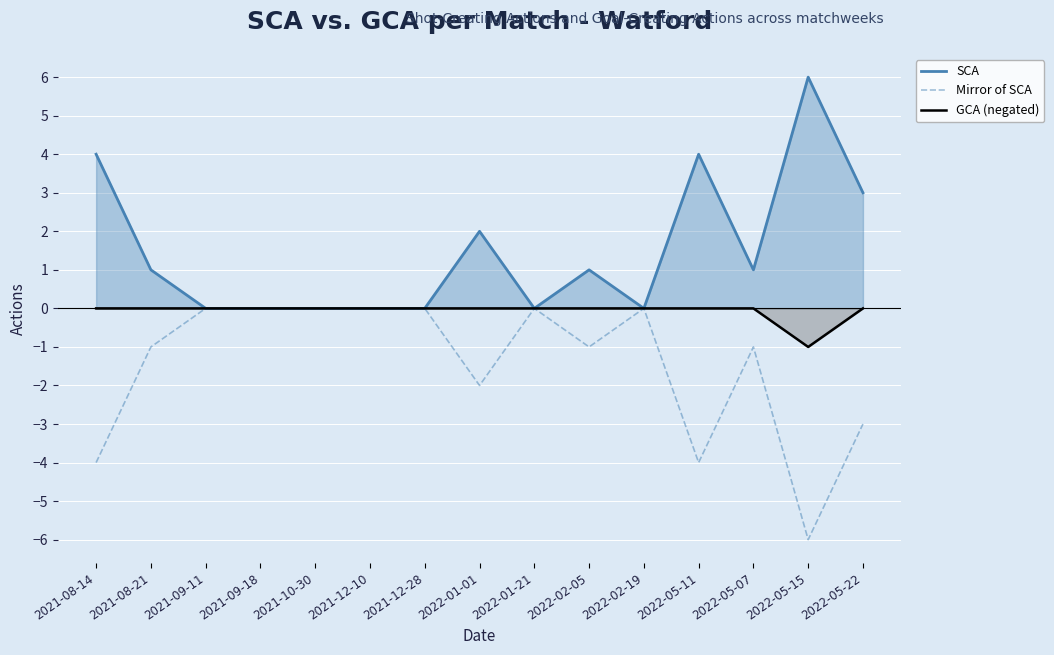

True or false: Mirror of SCA has a value of -3 at 2022-01-21.

False